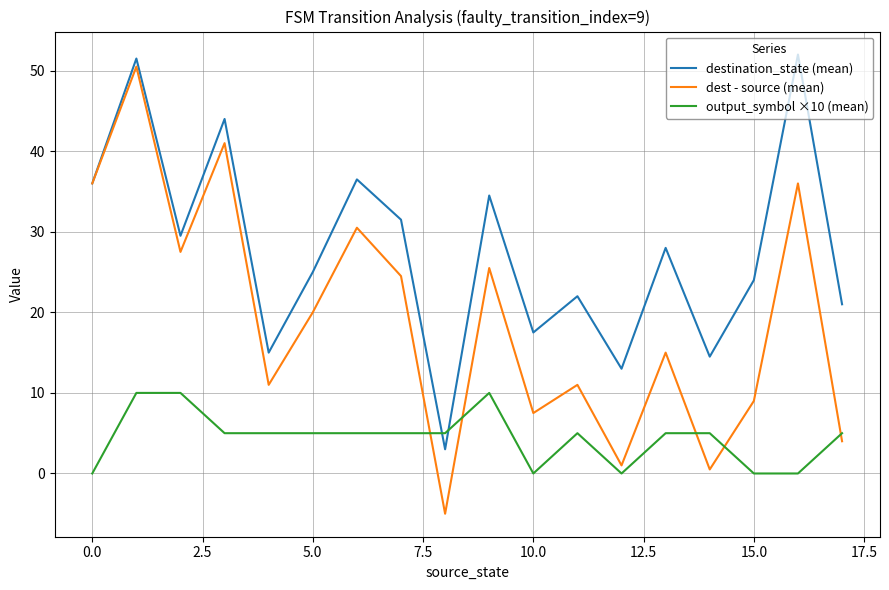

What is the smallest value displayed?

-5.0